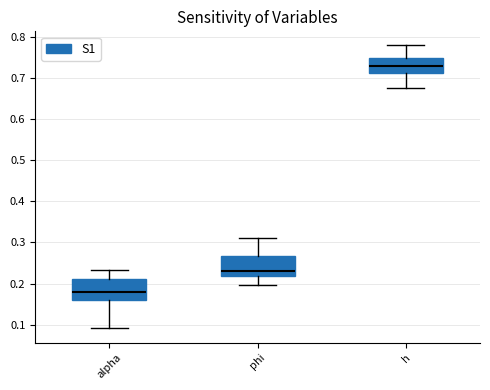

Reading left to right, read every box against the y-axis: the position of its median line, the range the box covers, and the ends of its whiskers. The values are not printed on the chart, so give them approximately, as read against the axis.

alpha: median 0.18, box 0.16 to 0.21, whiskers 0.09 to 0.23
phi: median 0.23, box 0.22 to 0.27, whiskers 0.20 to 0.31
h: median 0.73, box 0.71 to 0.75, whiskers 0.67 to 0.78